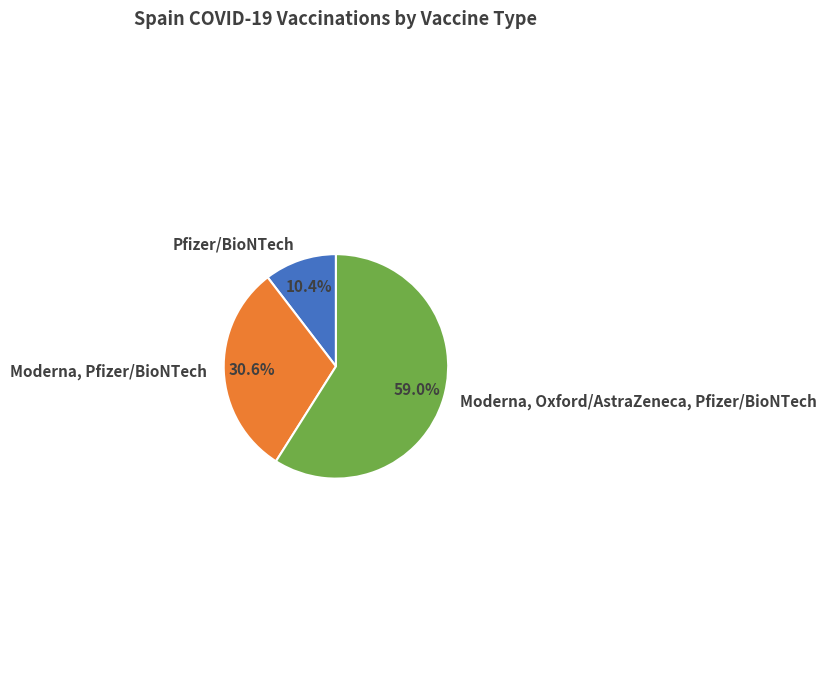

To the nearest percent, what is the difference between the Moderna, Oxford/AstraZeneca, Pfizer/BioNTech and Moderna, Pfizer/BioNTech slice percentages?

28%